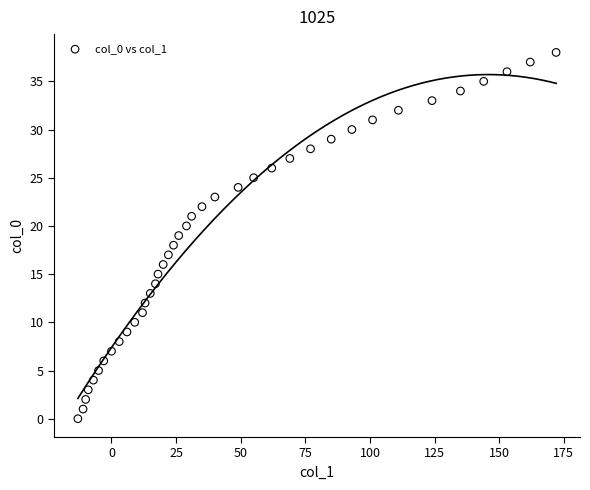

What is the range of X values (max minus min)?

185